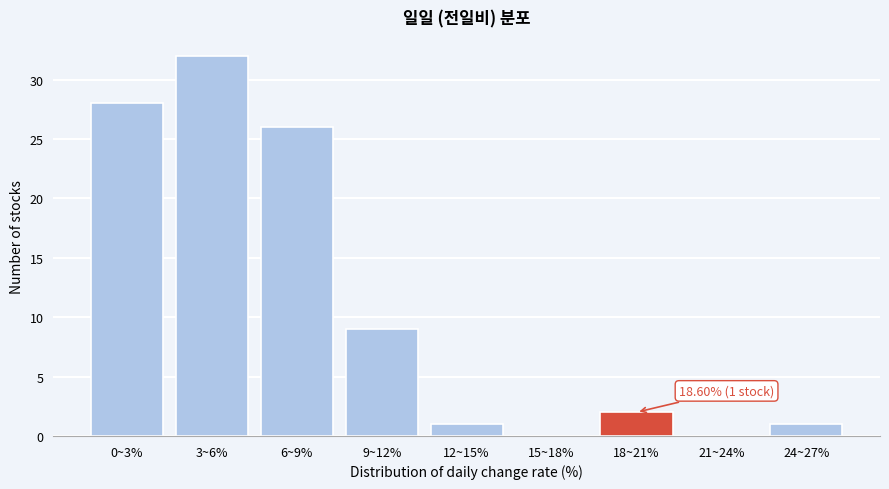

Reading left to right, list all the values displayed in this chart.

0~3%=28	3~6%=32	6~9%=26	9~12%=9	12~15%=1	15~18%=0	18~21%=2	21~24%=0	24~27%=1